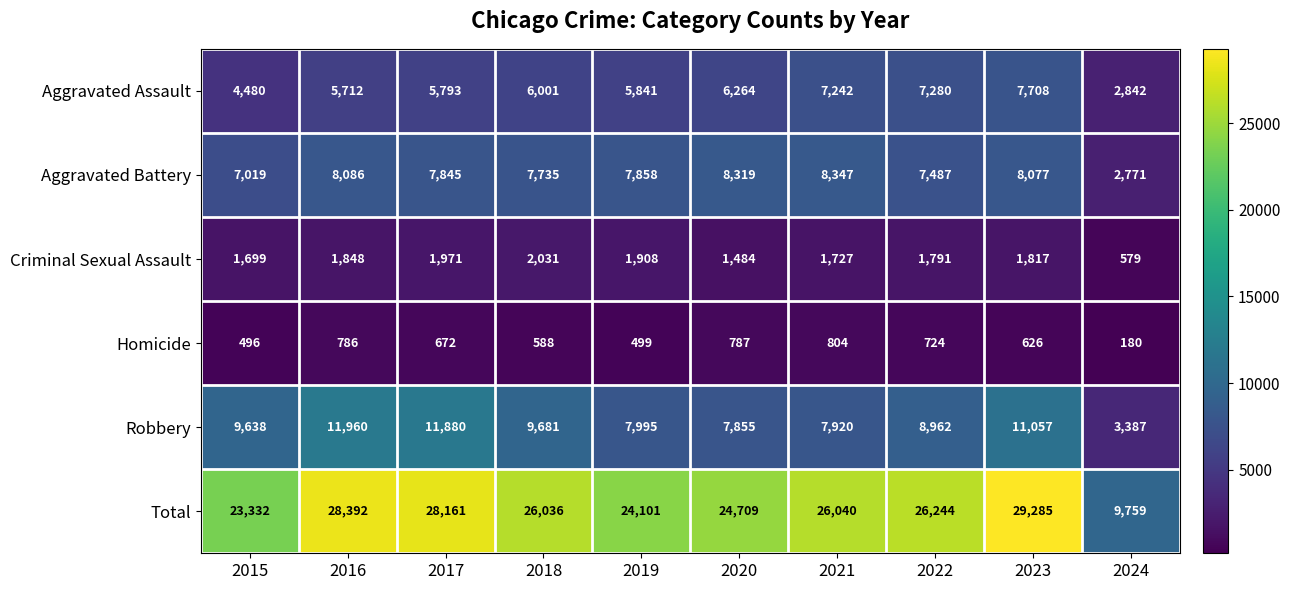

Is it true that Criminal Sexual Assault equals 273 at 2024?

False